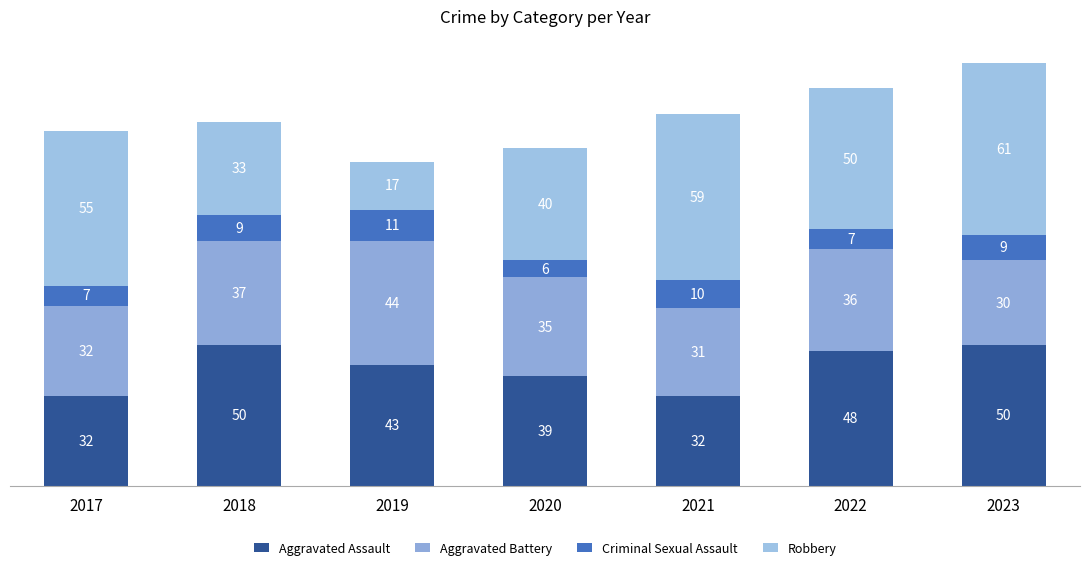

The value of Criminal Sexual Assault at 2021 is 10. True or false?

True